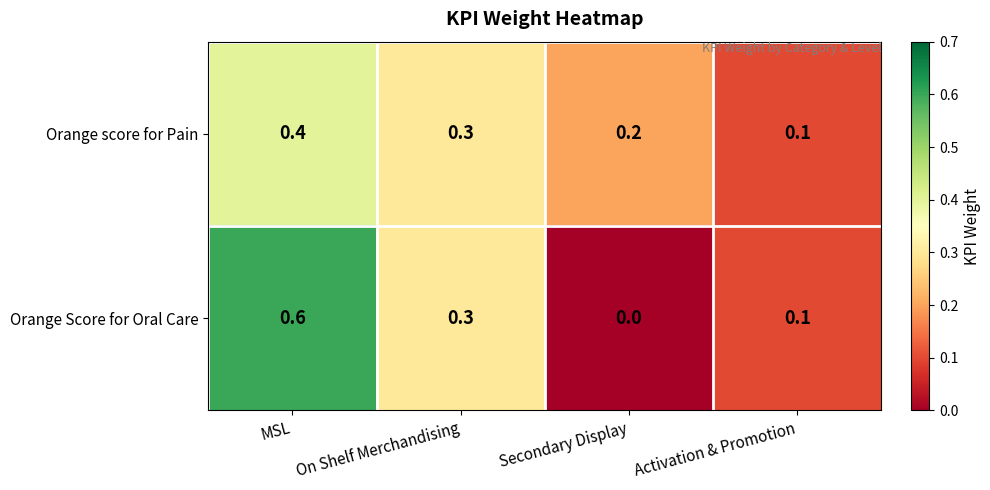

What is the sum of the Orange Score for Oral Care values at MSL and Secondary Display?

0.6